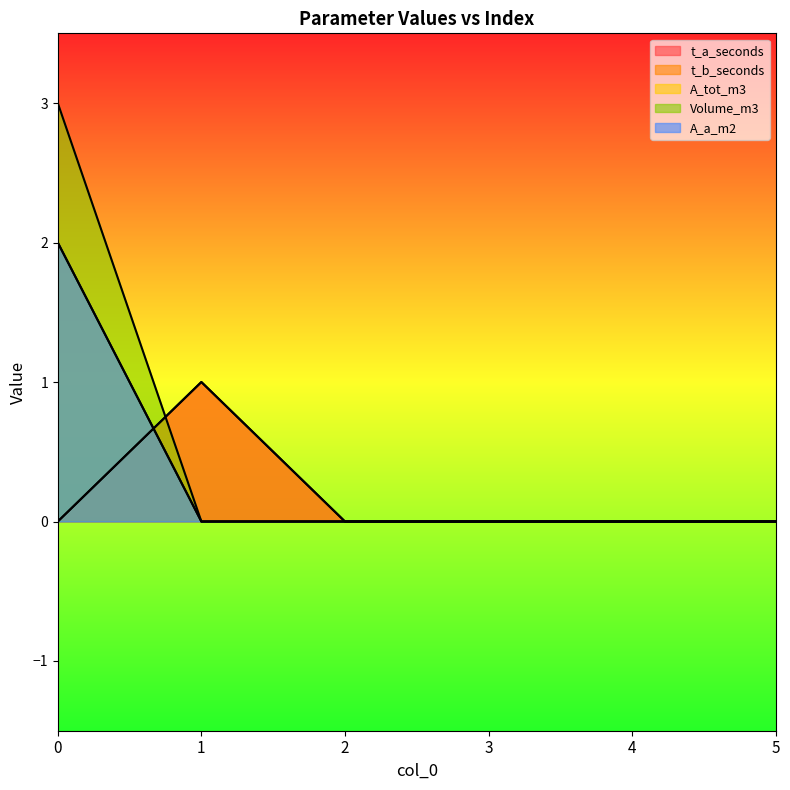

The value of A_a_m2 at 1 is -1. True or false?

False